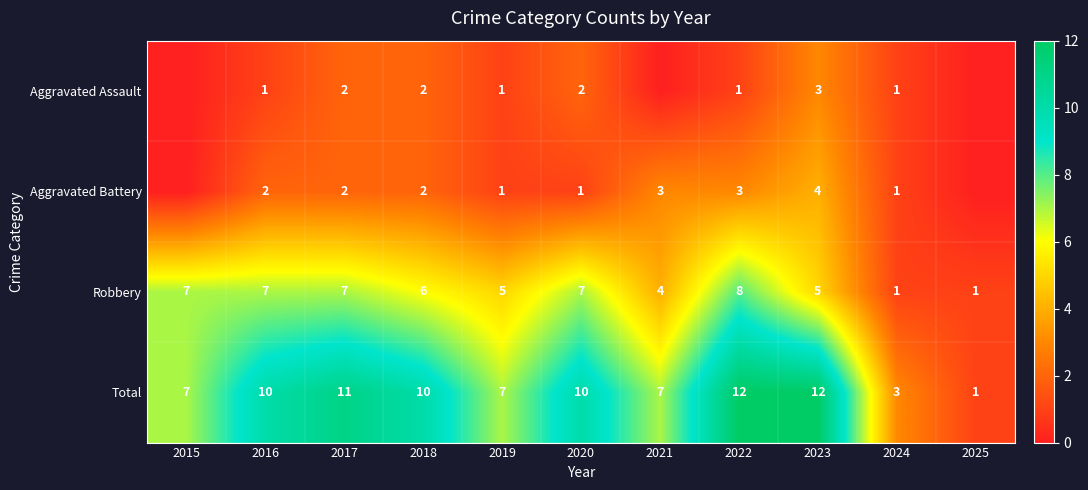

At how many categories does at least one series exceed 7?

6